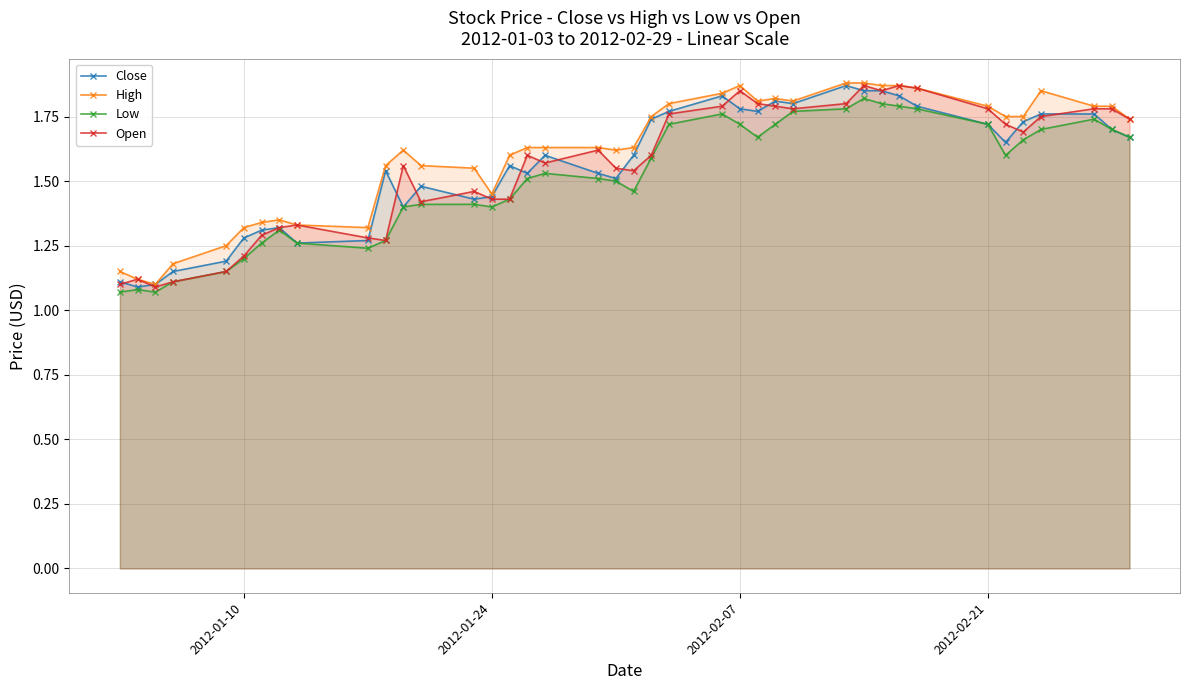

At how many categories does at least one series exceed 1?

40